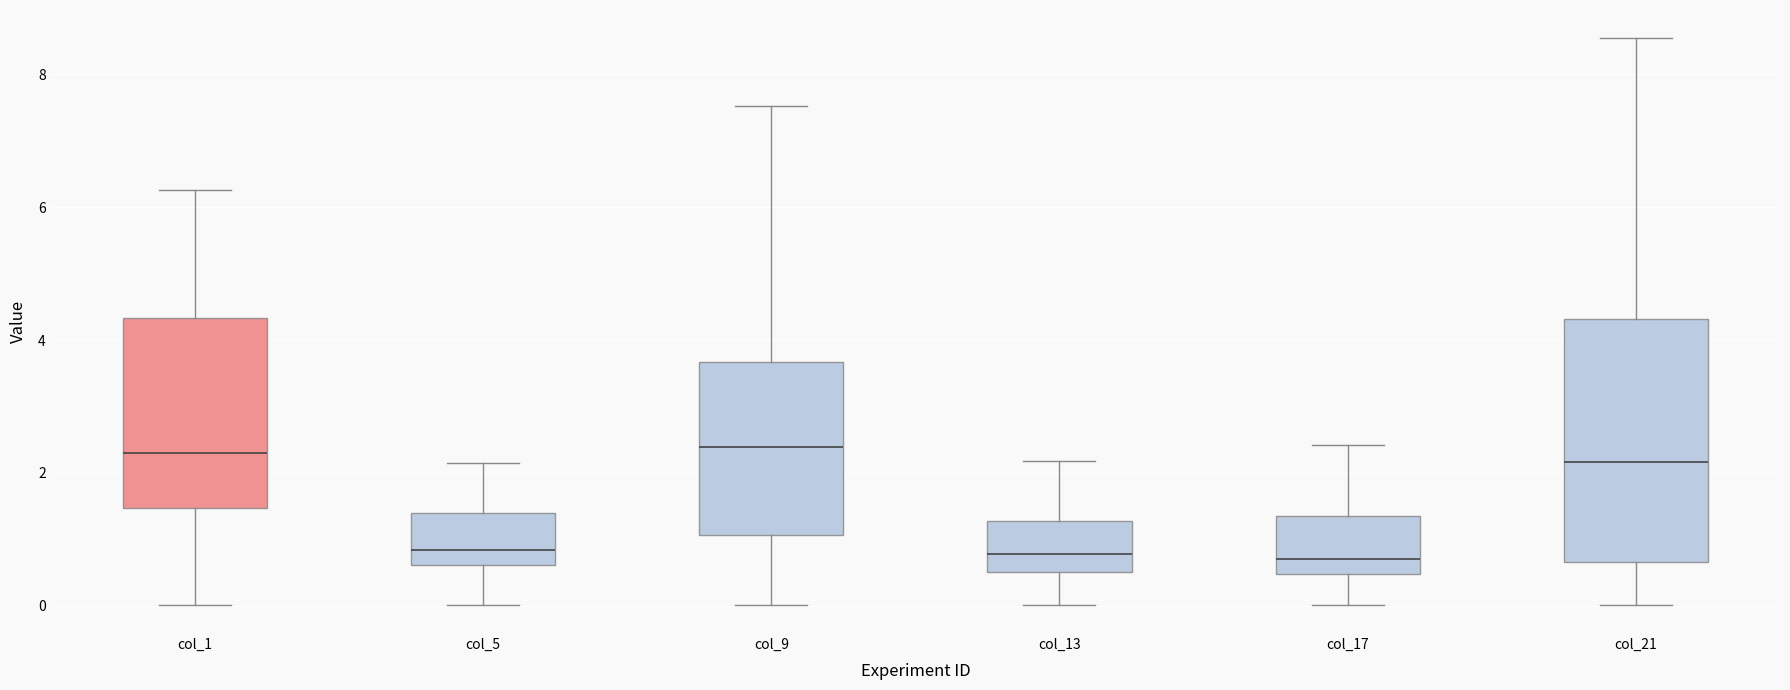

Reading left to right, transcribe this box plot: for each box, give where its median line is, the range the box spans, and where its two whiskers end, as read against the y-axis. The values are not printed on the chart, so give them approximately, as read against the axis.

col_1: median 2.2, box 1.4 to 4.4, whiskers 0.0 to 6.2
col_5: median 0.8, box 0.6 to 1.4, whiskers 0.0 to 2.2
col_9: median 2.4, box 1.0 to 3.6, whiskers 0.0 to 7.6
col_13: median 0.8, box 0.6 to 1.2, whiskers 0.0 to 2.2
col_17: median 0.8, box 0.4 to 1.4, whiskers 0.0 to 2.4
col_21: median 2.2, box 0.6 to 4.4, whiskers 0.0 to 8.6